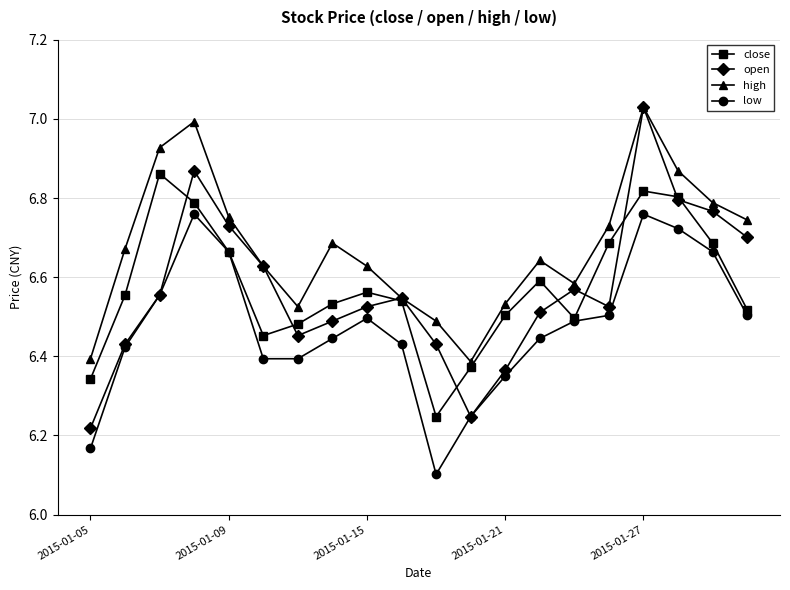

True or false: open has more than 0 points higher than both neighbors.

True